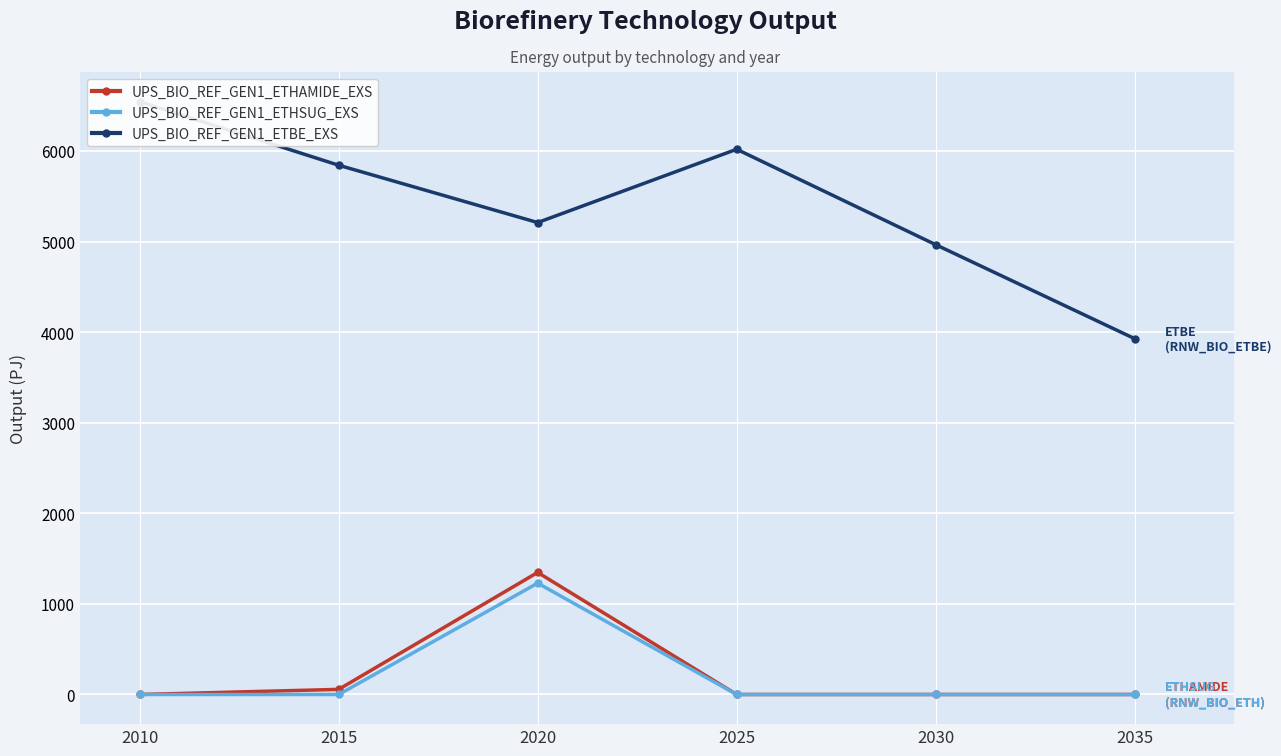

What is the difference between the highest and lowest values at 2025?

6018.3